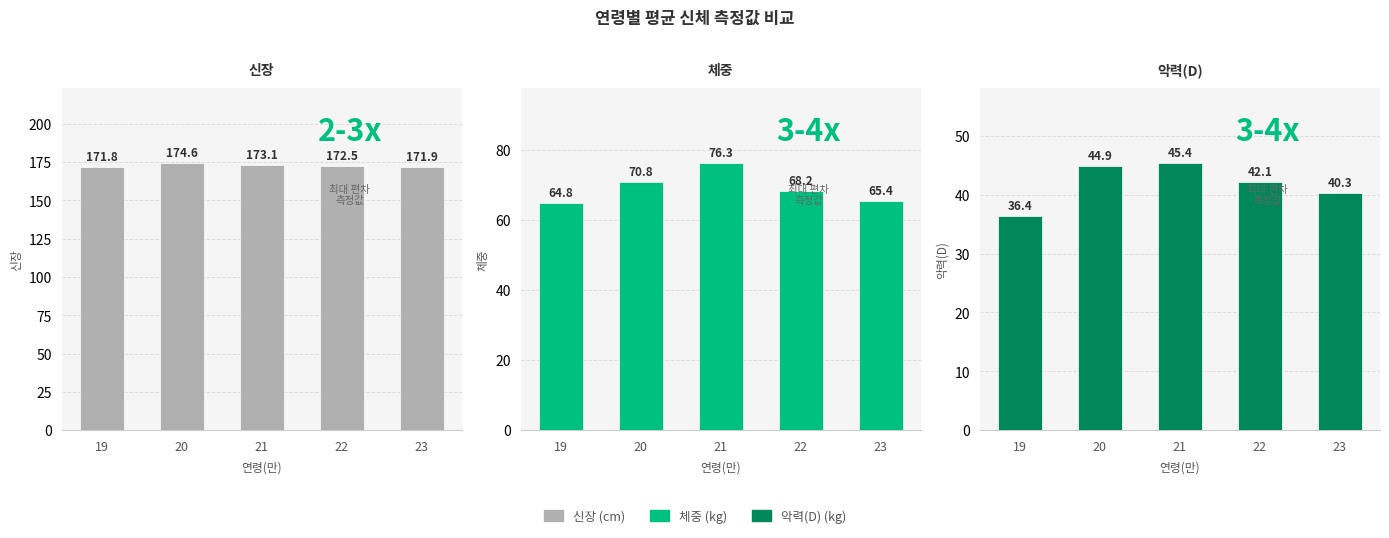

What is the greatest value displayed?

174.6